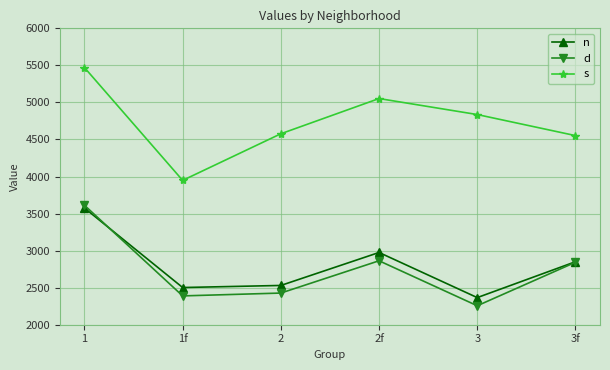

True or false: d and s intersect in this chart.

False